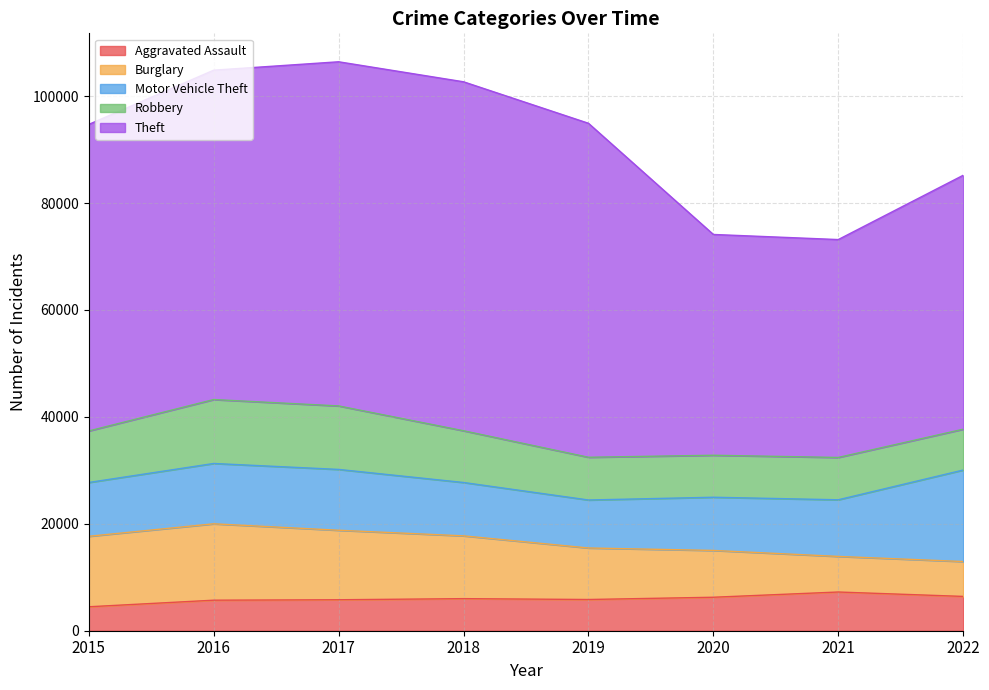

True or false: Theft and Robbery cross at least once.

False